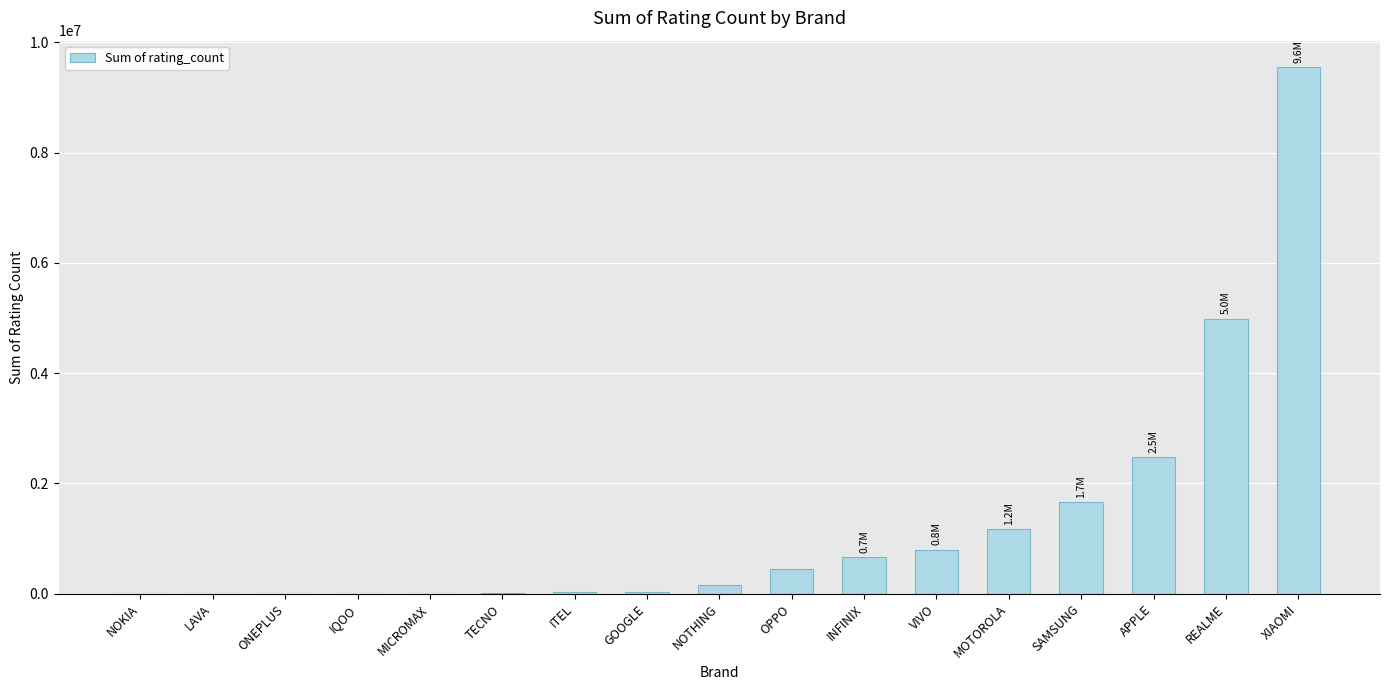

Where is the data nearest to the value 4776667?

REALME